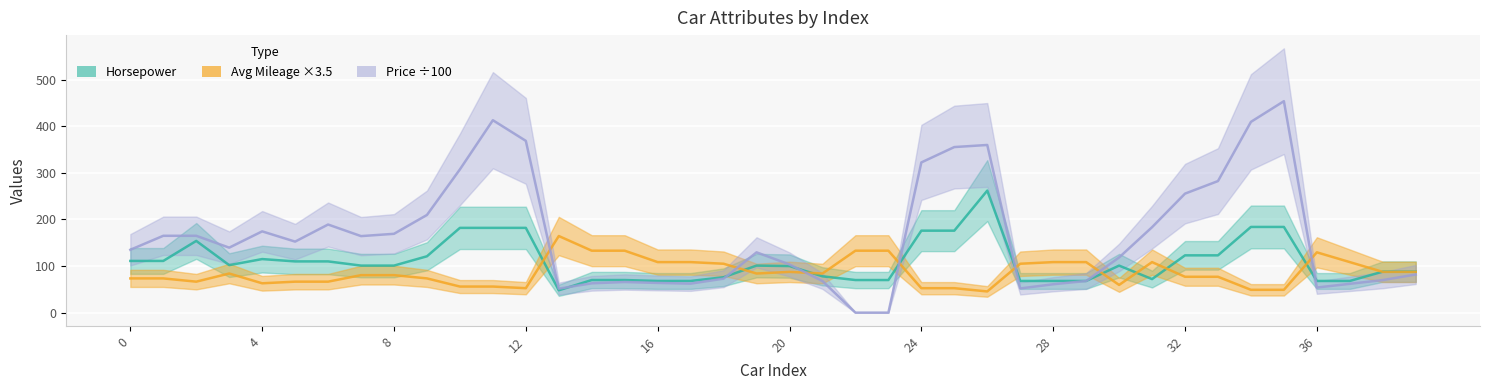

The value of Avg Mileage ×3.5 at 12 is 55.7. True or false?

False